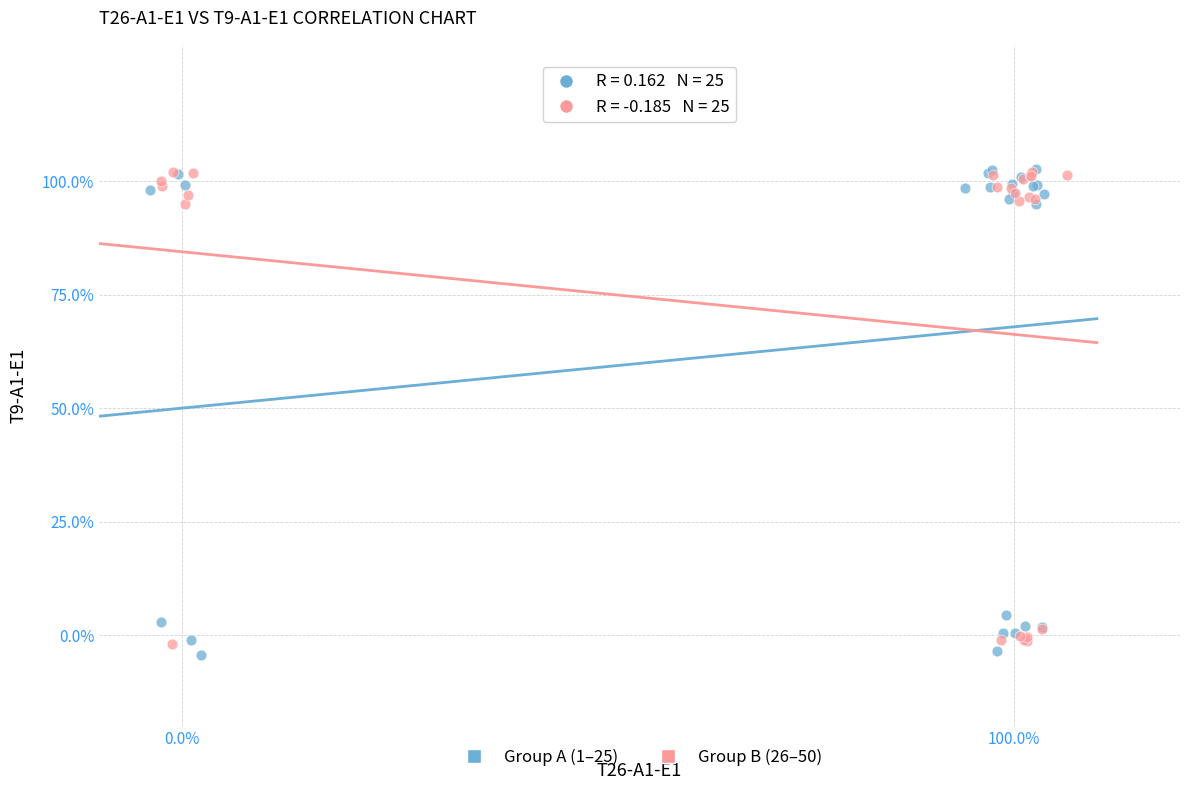

Which series contains the lowest Y value?

Group A (1–25)